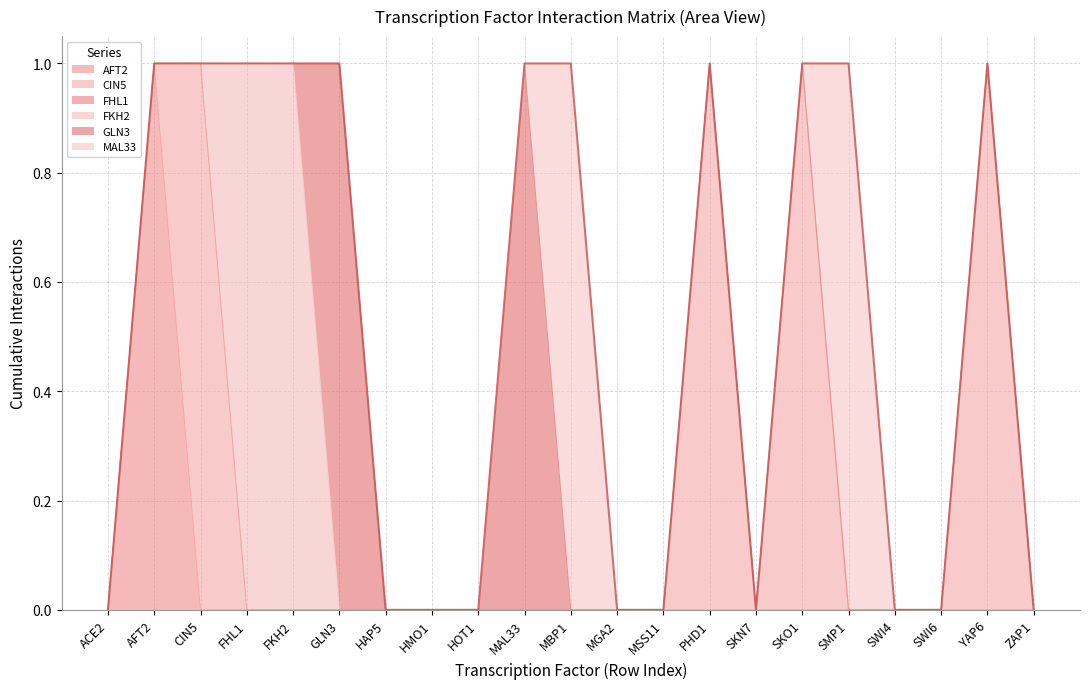

Reading right to left, extract all data points from this chart.

AFT2: 0	0	0	0	0	0	0	0	0	0	0	0	0	0	0	0	0	0	0	1	0
CIN5: 0	1	0	0	0	1	0	1	0	0	0	0	0	0	0	0	0	0	1	0	0
FHL1: 0	0	0	0	0	0	0	0	0	0	0	0	0	0	0	0	0	0	0	0	0
FKH2: 0	0	0	0	0	0	0	0	0	0	0	0	0	0	0	0	1	1	0	0	0
GLN3: 0	0	0	0	0	0	0	0	0	0	0	1	0	0	0	1	0	0	0	0	0
MAL33: 0	0	0	0	1	0	0	0	0	0	1	0	0	0	0	0	0	0	0	0	0